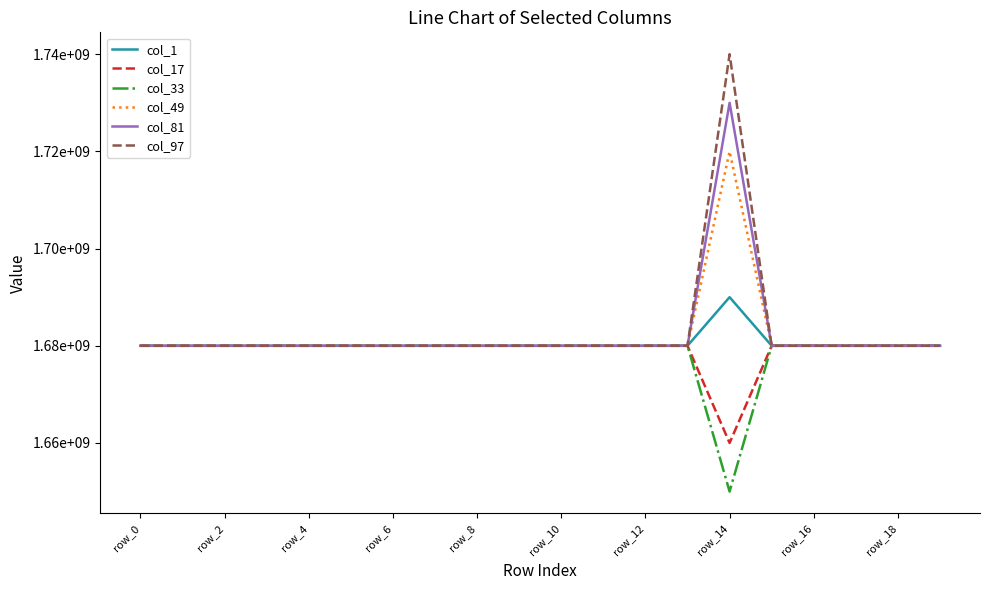

Does the chart display data point markers on the line(s)?

No